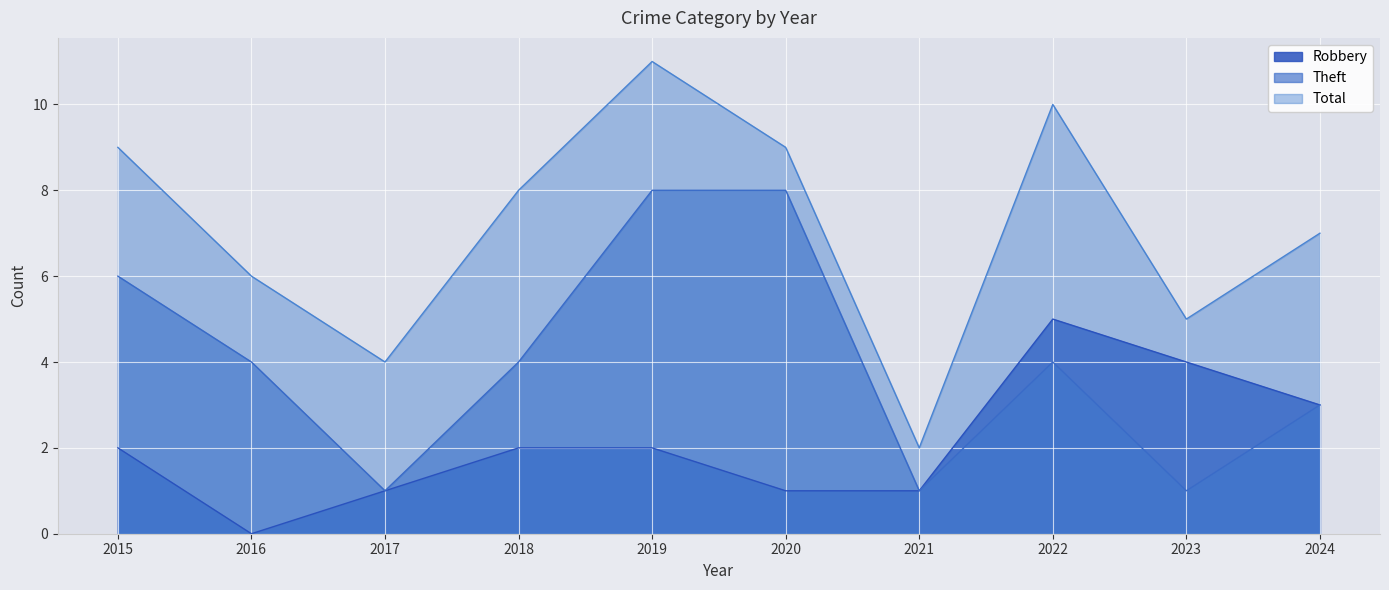

What are all the series names shown in the legend?

Robbery, Theft, Total